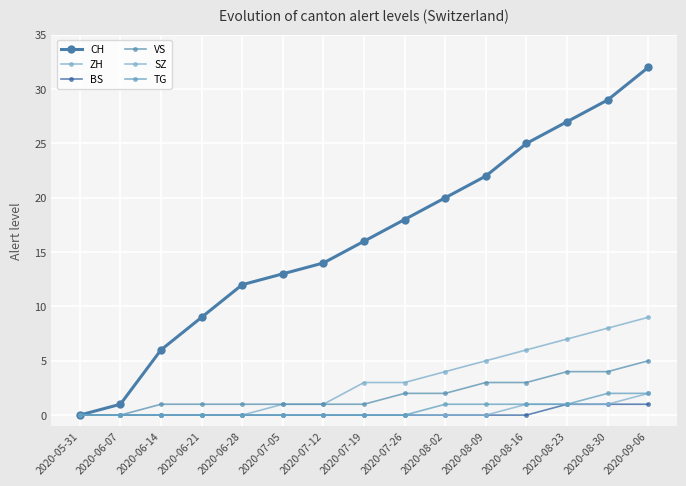

Does the chart have visible grid lines?

Yes